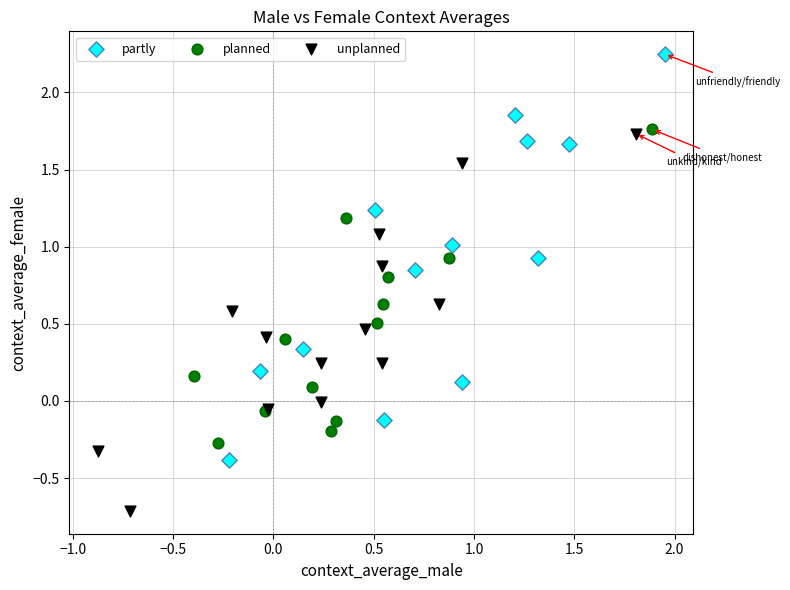

Which series contains the lowest Y value?

unplanned